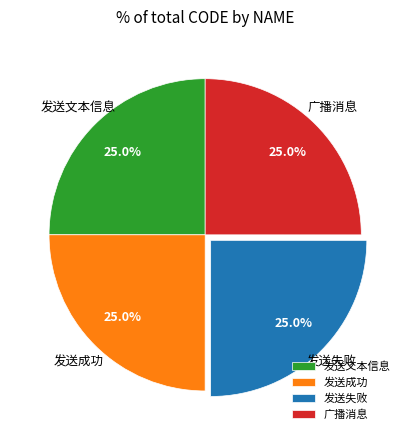

Combined, what portion of the pie is 发送失败 and 发送成功?

50.0%